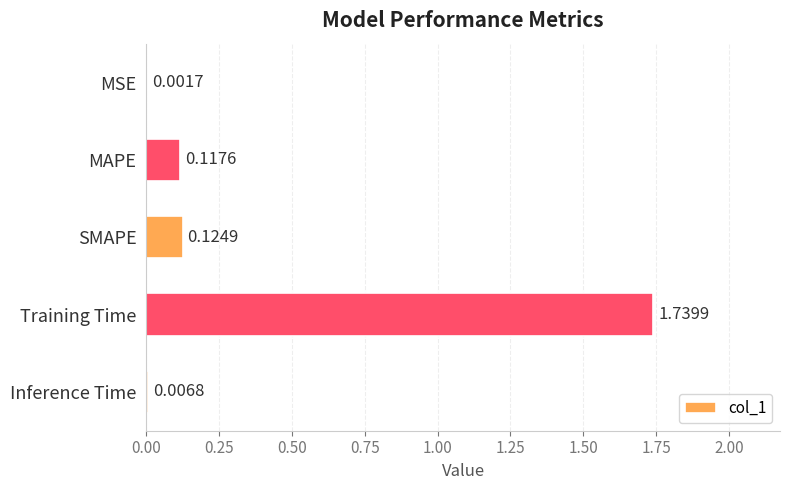

What is the sum of all values?

2.0